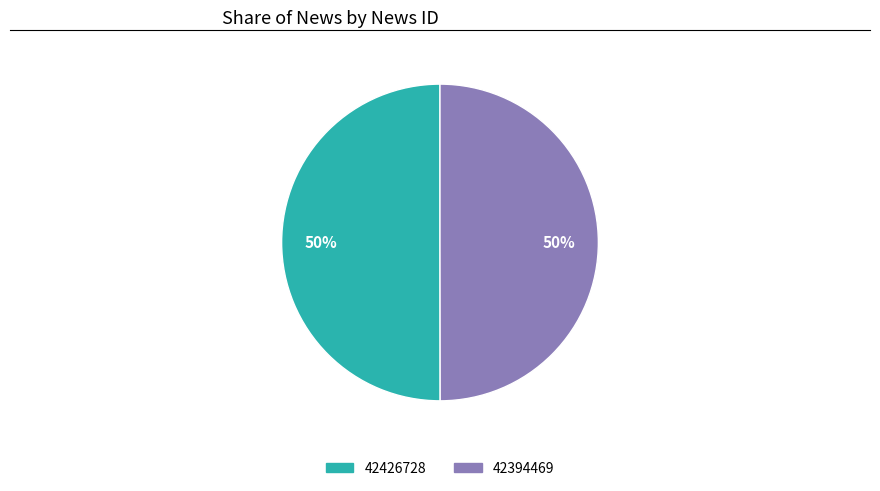

Do 42426728 and 42394469 together represent more than half of the pie?

Yes